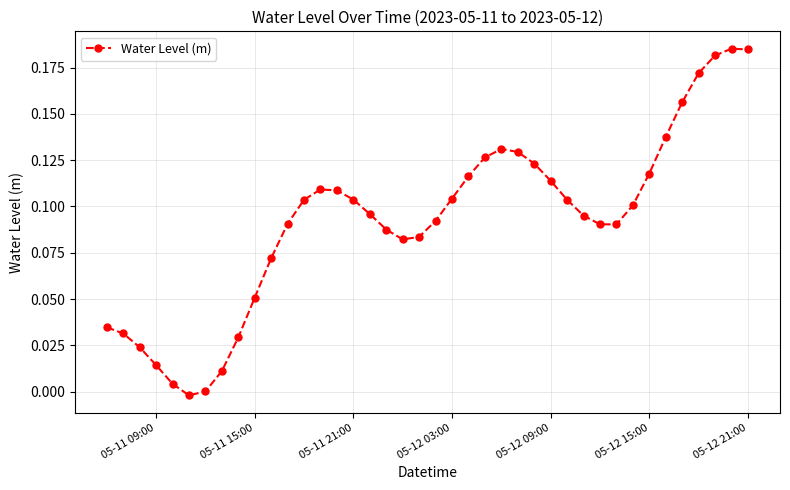

Reading left to right, what are all the values shown in this chart?

0.0	0.0	0.0	0.0	0.0	-0.0	0.0	0.0	0.0	0.1	0.1	0.1	0.1	0.1	0.1	0.1	0.1	0.1	0.1	0.1	0.1	0.1	0.1	0.1	0.1	0.1	0.1	0.1	0.1	0.1	0.1	0.1	0.1	0.1	0.1	0.2	0.2	0.2	0.2	0.2